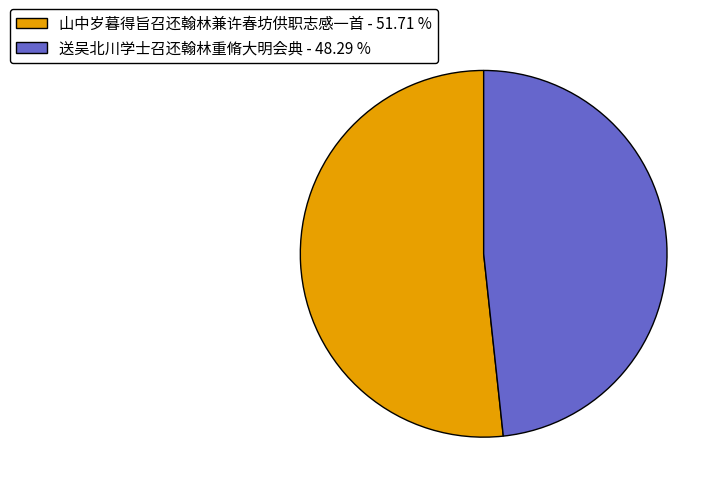

What is the ratio of the value at 送吴北川学士召还翰林重脩大明会典 to the value at 山中岁暮得旨召还翰林兼许春坊供职志感一首?

0.9